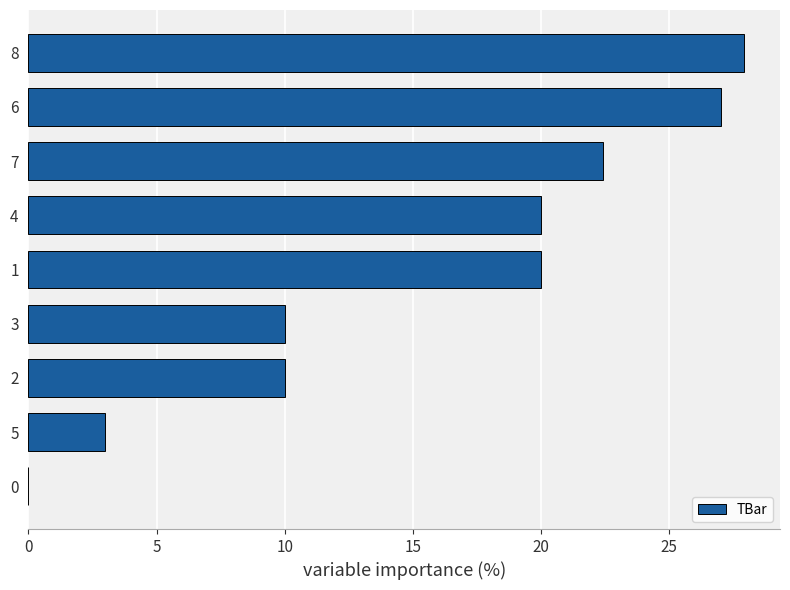

At which category does the chart reach its peak across all series?

8